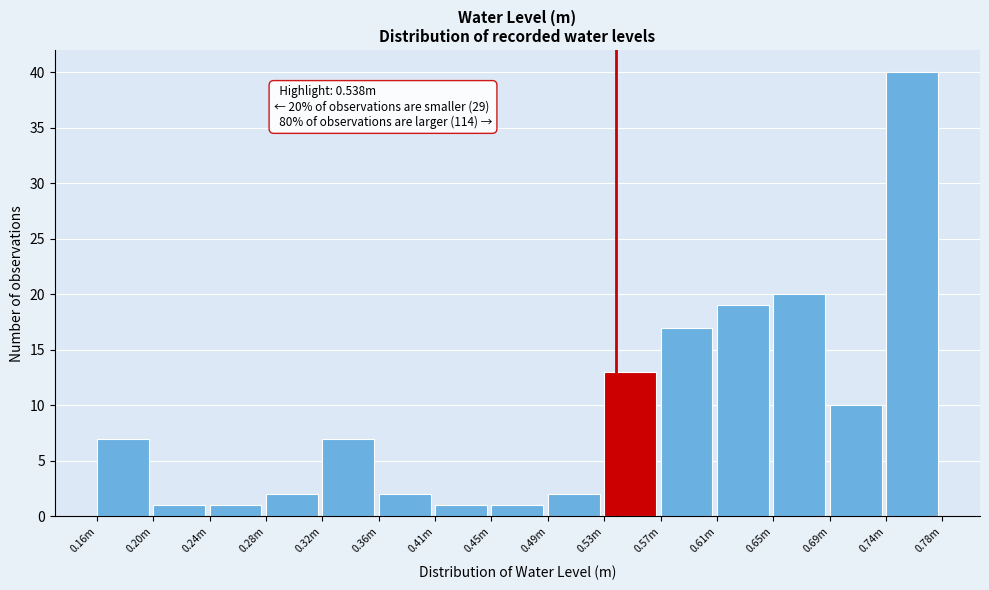

Reading right to left, extract all data points from this chart.

0.74m=40	0.69m=10	0.65m=20	0.61m=19	0.57m=17	0.53m=13	0.49m=2	0.45m=1	0.41m=1	0.36m=2	0.32m=7	0.28m=2	0.24m=1	0.20m=1	0.16m=7